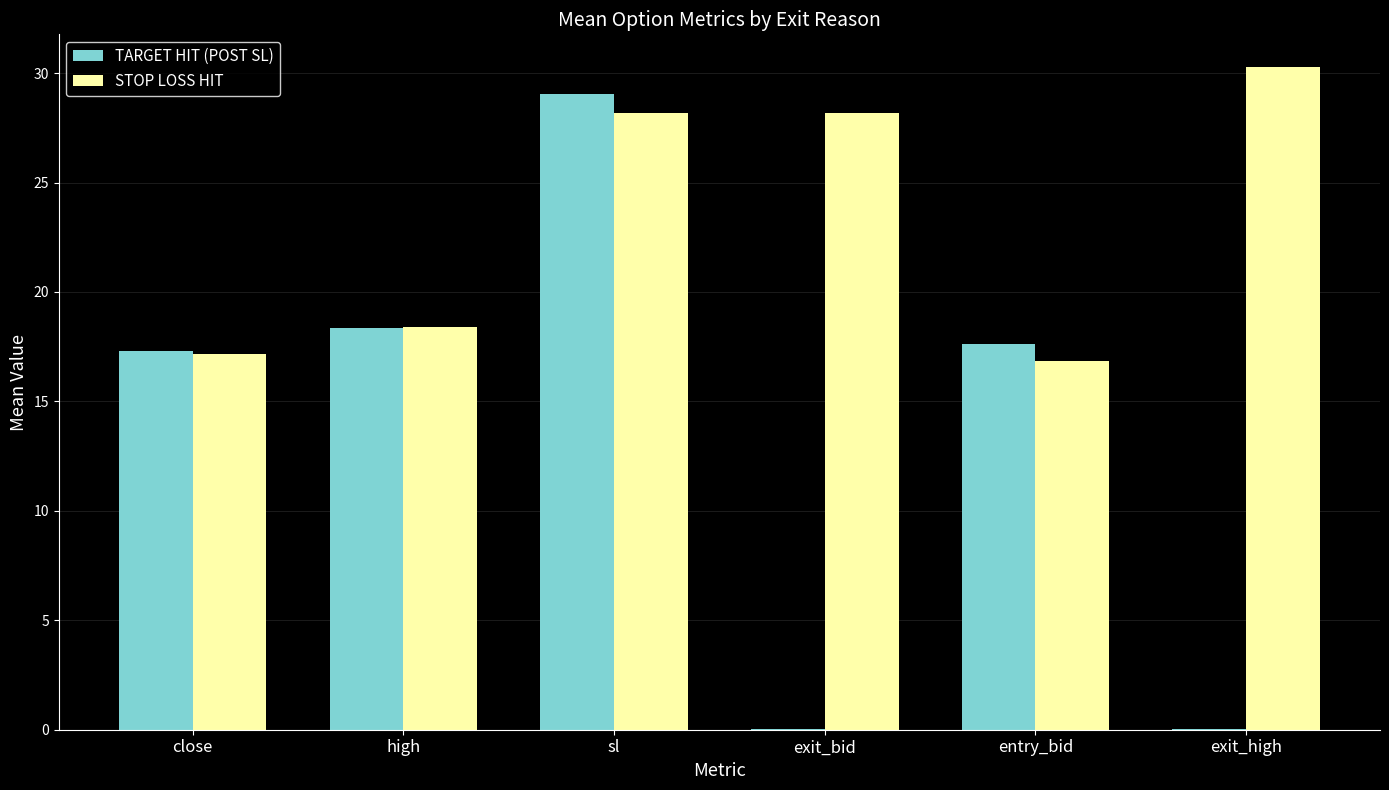

Count the number of data series in this chart.

2